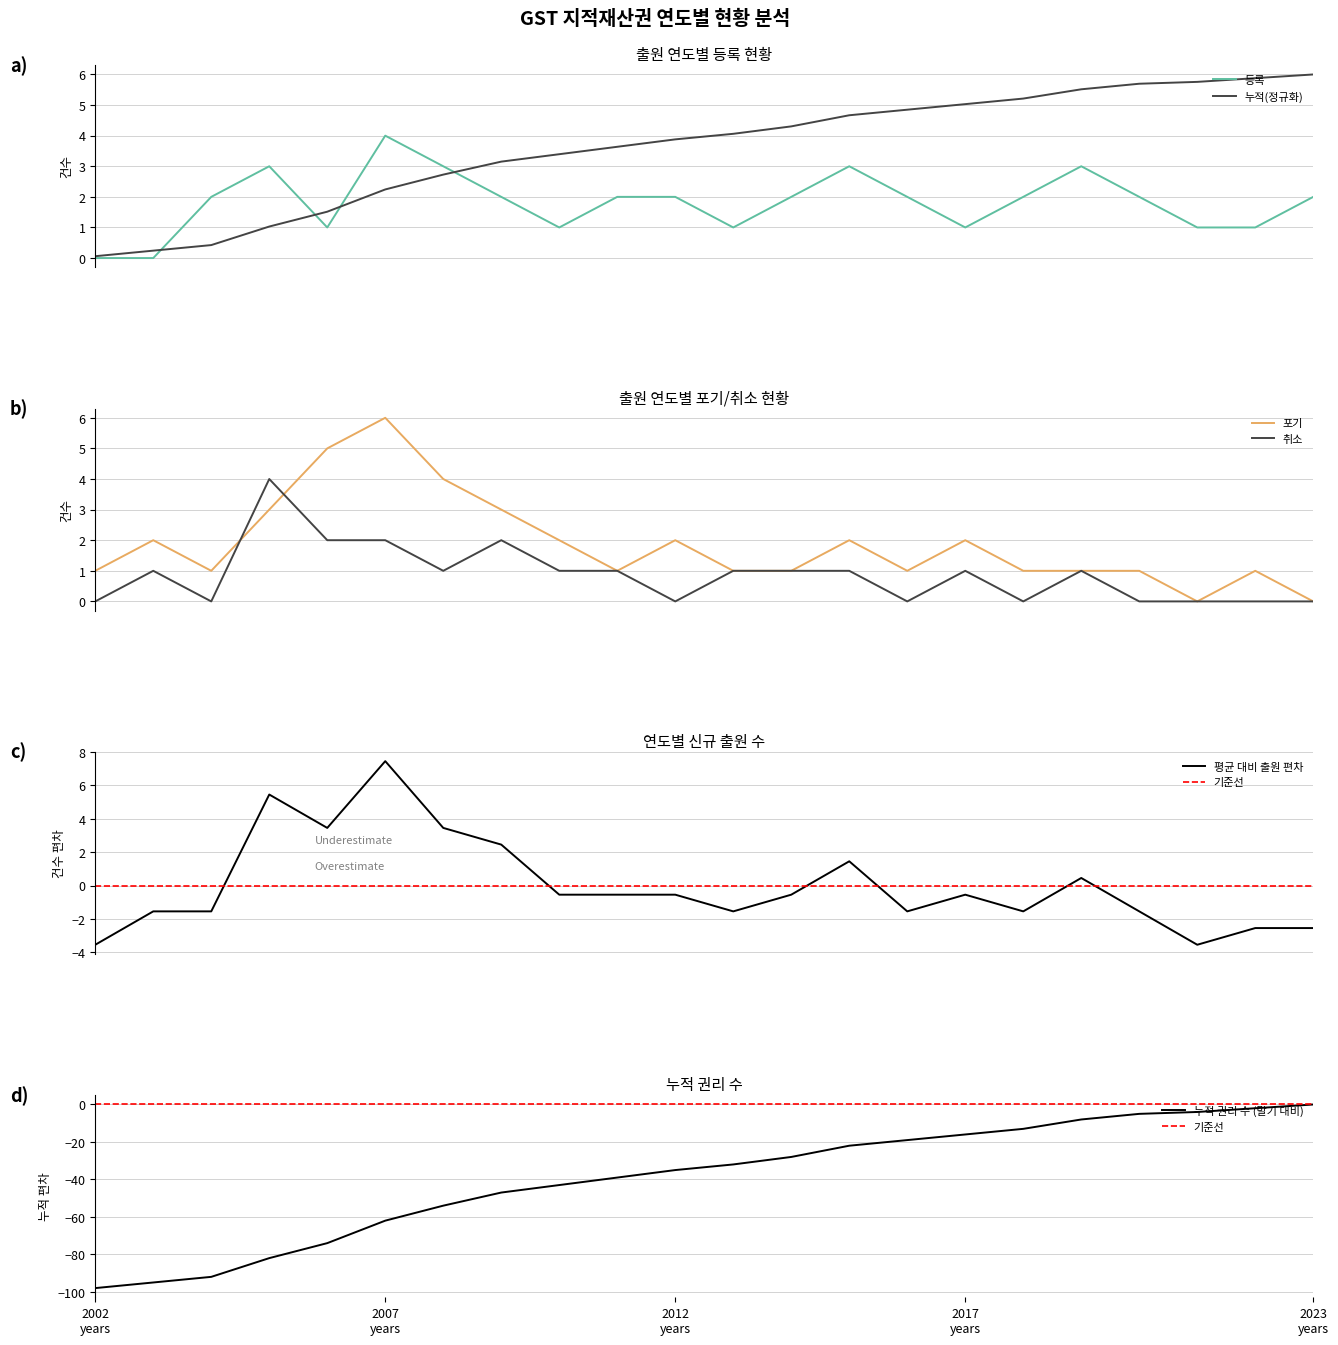

At which label does 포기 first exceed 1?

2003